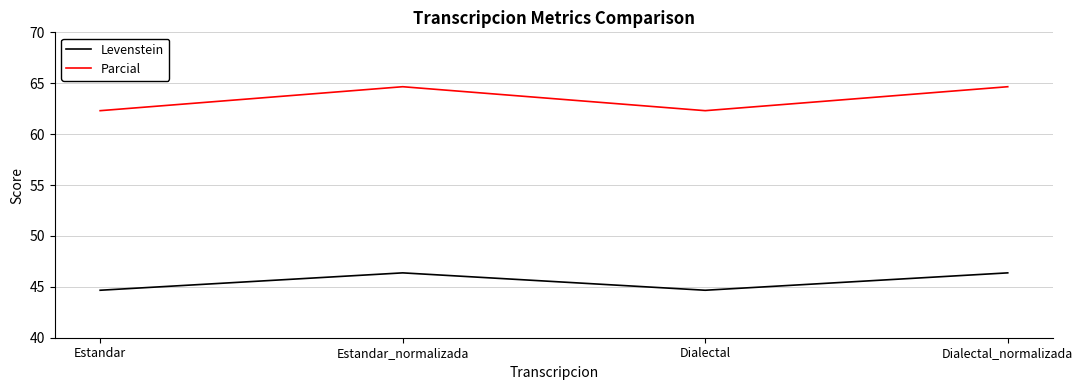

How many lines are shown in the chart?

2